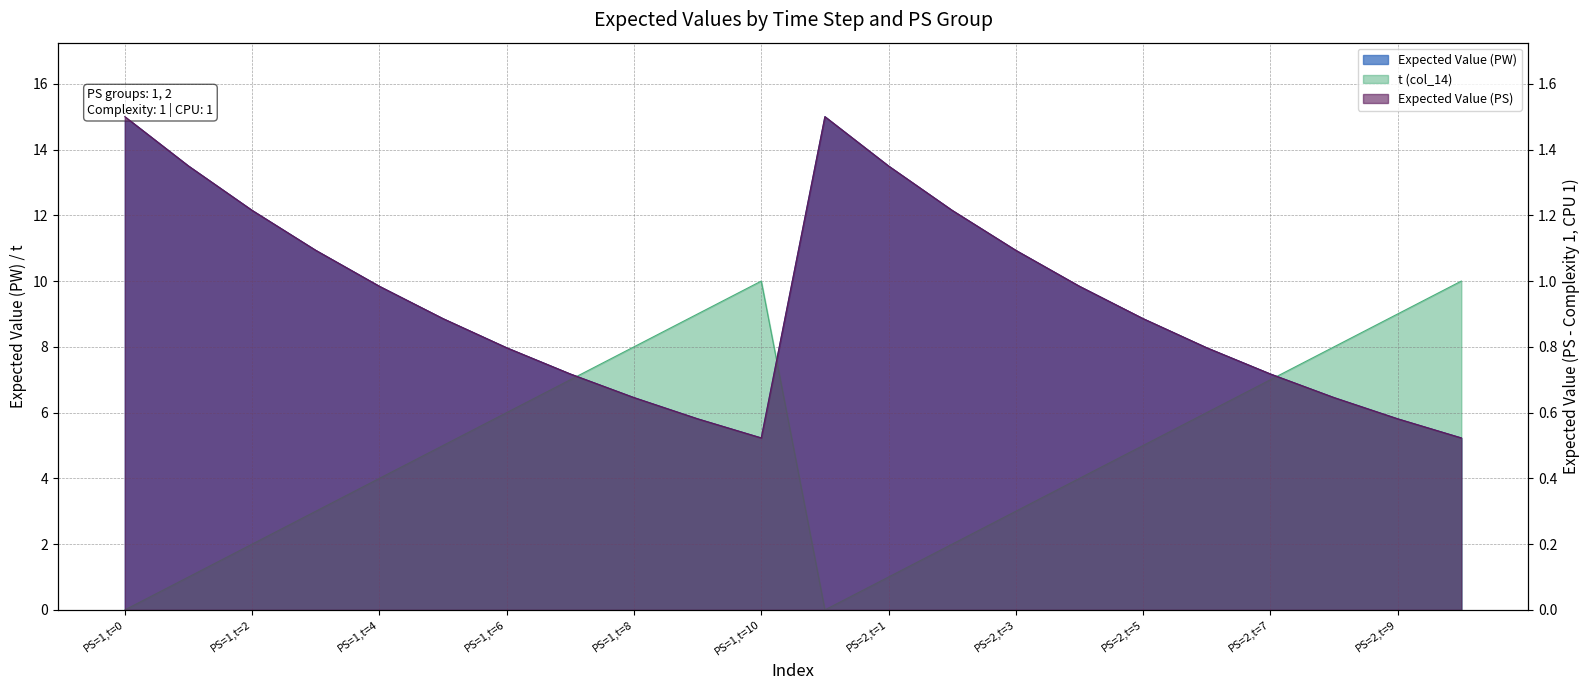

The value of Expected Value (PS) at PS=1,t=1 is 2.0. True or false?

False